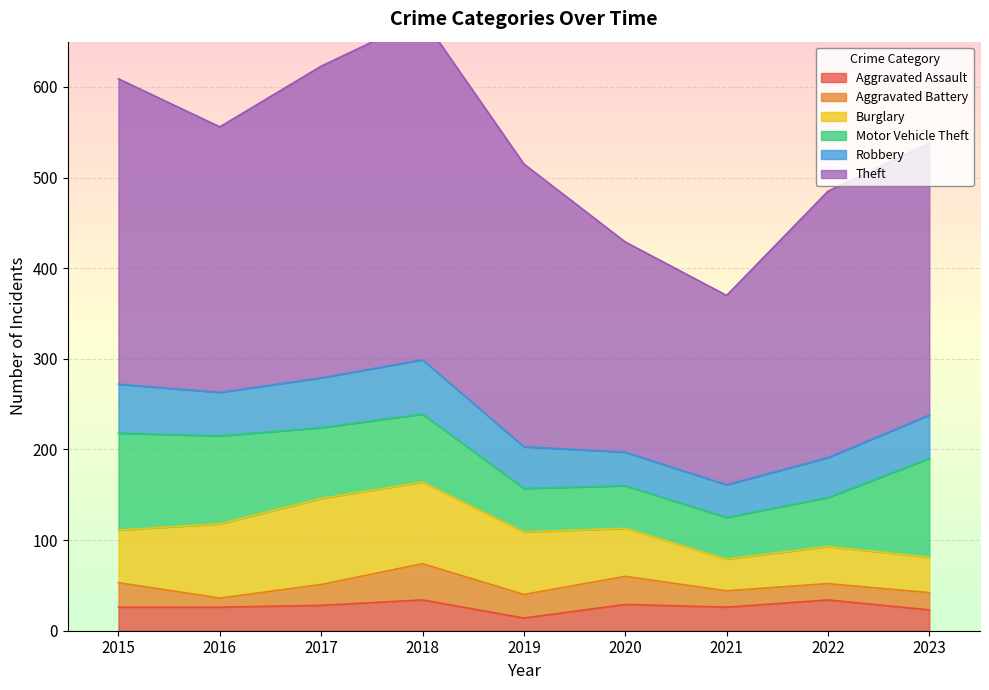

What are all the series names shown in the legend?

Aggravated Assault, Aggravated Battery, Burglary, Motor Vehicle Theft, Robbery, Theft